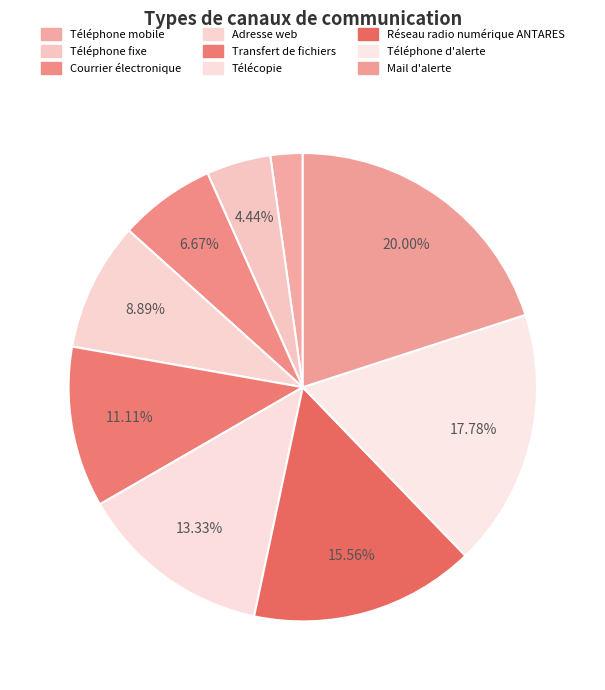

Is it true that Courrier électronique is 7% of the pie?

True